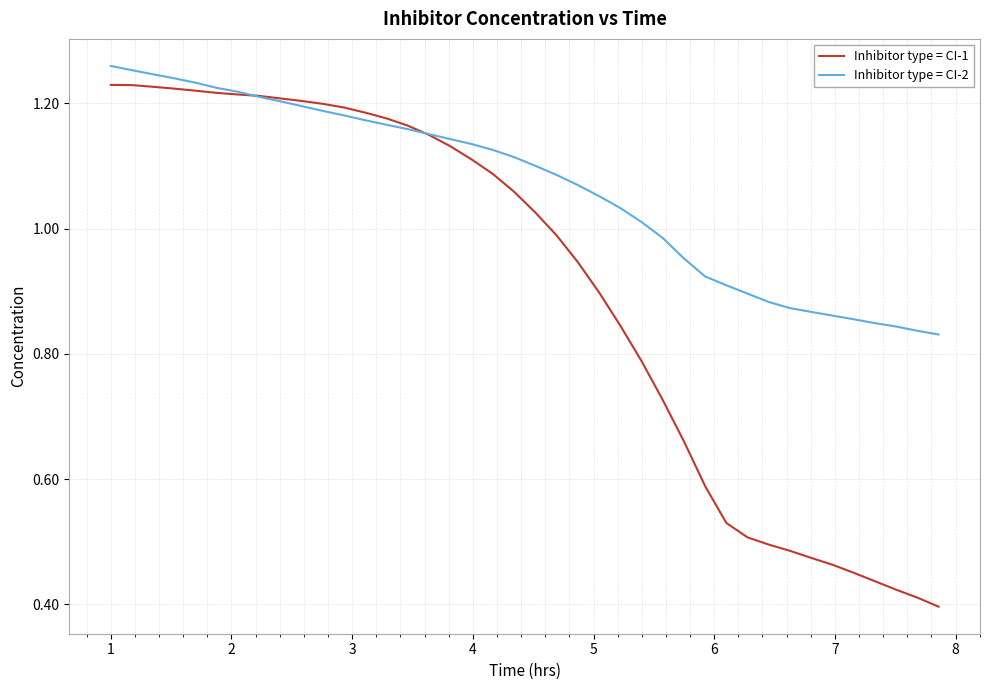

How many distinct data groups are displayed?

2